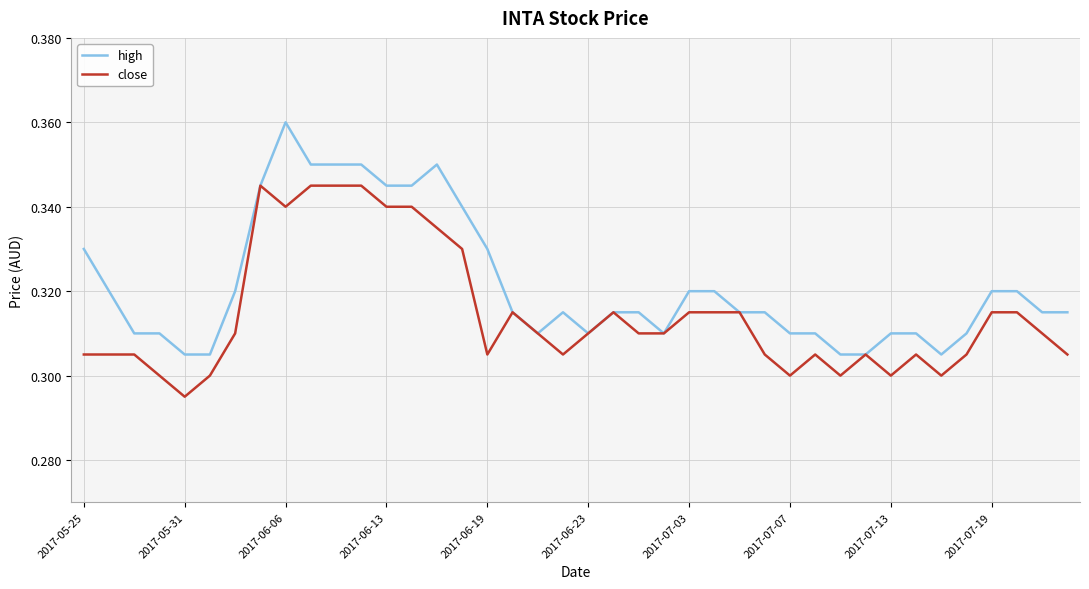

List the series in order of their overall mean, lowest first.

close, high